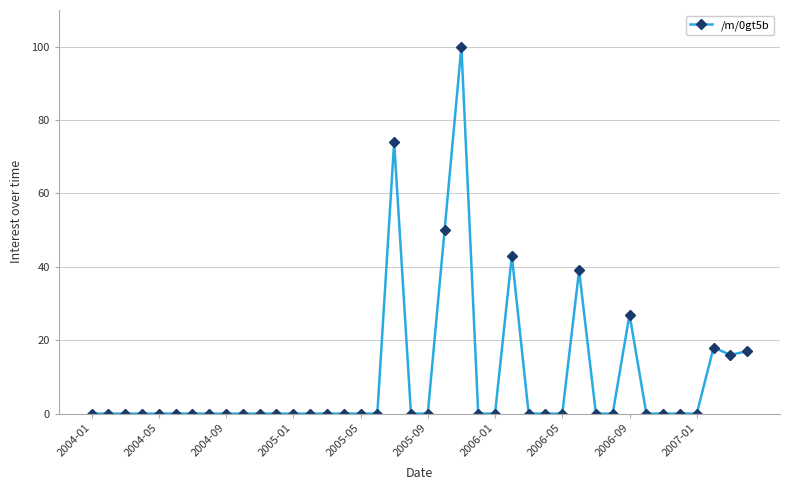

Does the chart display data point markers on the line(s)?

Yes